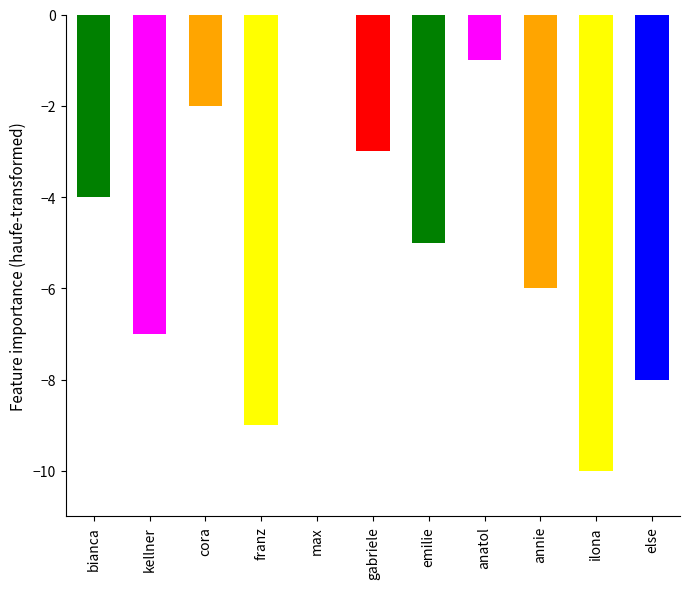

How many data points are less than -5?

5